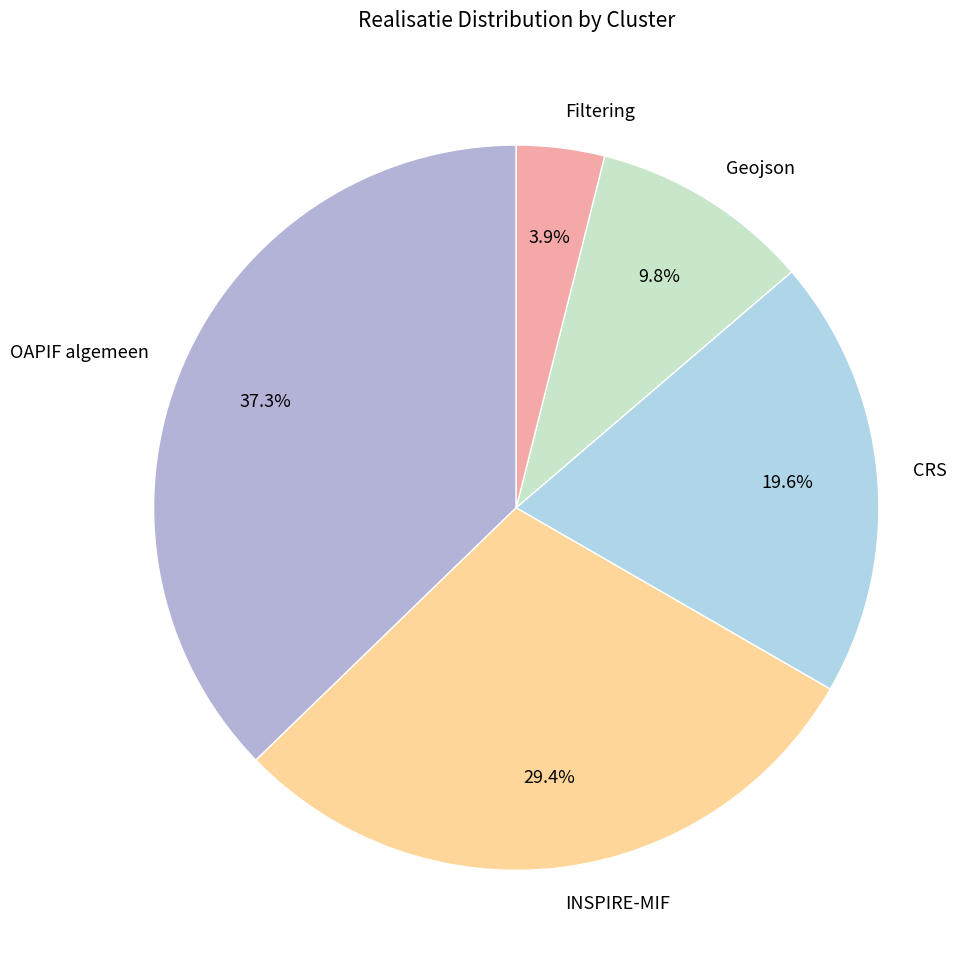

To the nearest percent, what is the difference between the INSPIRE-MIF and OAPIF algemeen slice percentages?

8%